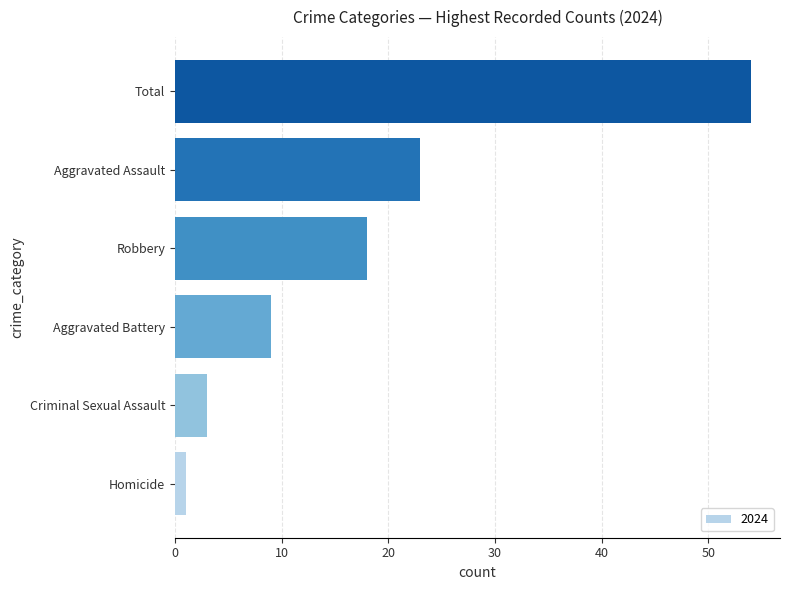

The value at Robbery is 18. True or false?

True